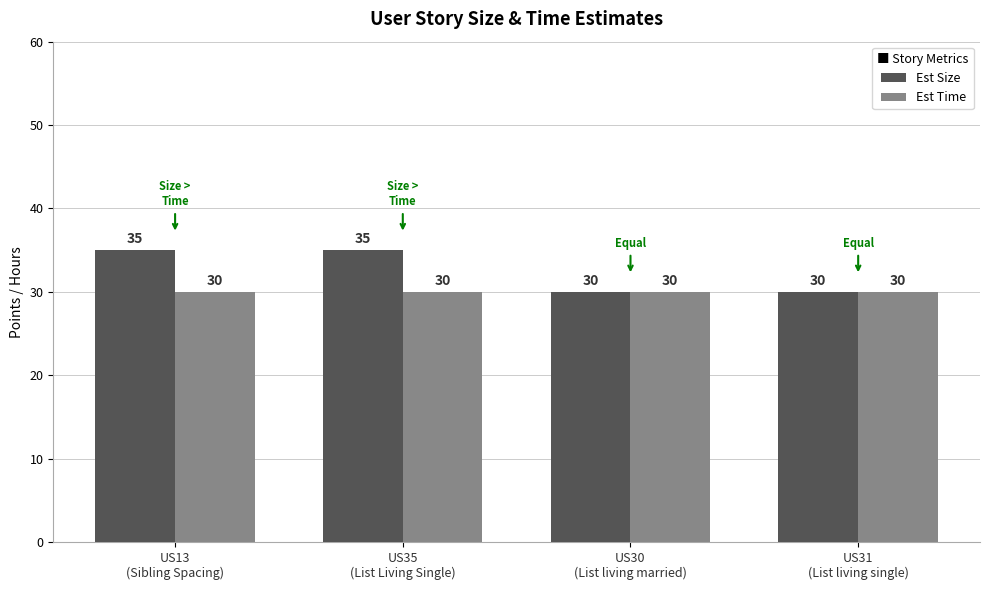

How many Est Size values are between 30 and 35?

4